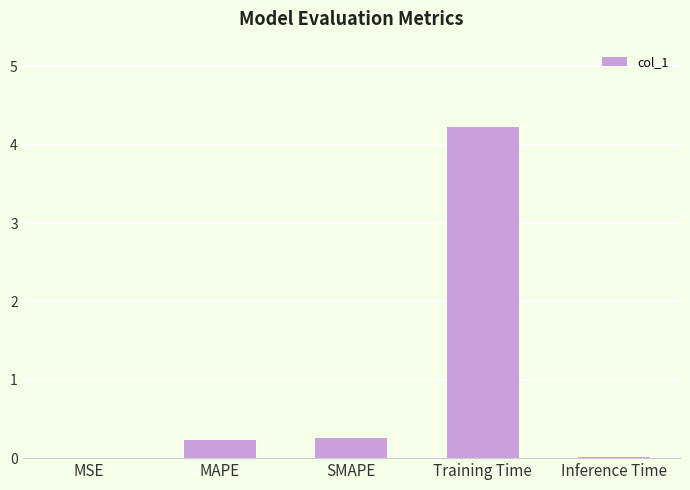

True or false: the data shows 0.5 at SMAPE.

False